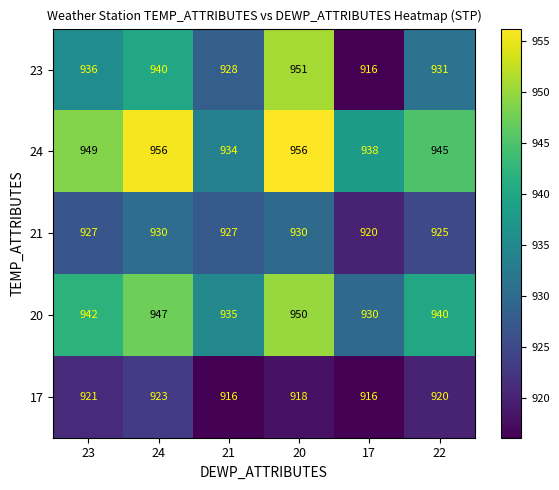

Reading right to left, transcribe all the data shown in this chart.

23: 22=931	17=916	20=951	21=928	24=940	23=936
24: 22=945	17=938	20=956	21=934	24=956	23=949
21: 22=925	17=920	20=930	21=927	24=930	23=927
20: 22=940	17=930	20=950	21=935	24=947	23=942
17: 22=920	17=916	20=918	21=916	24=923	23=921